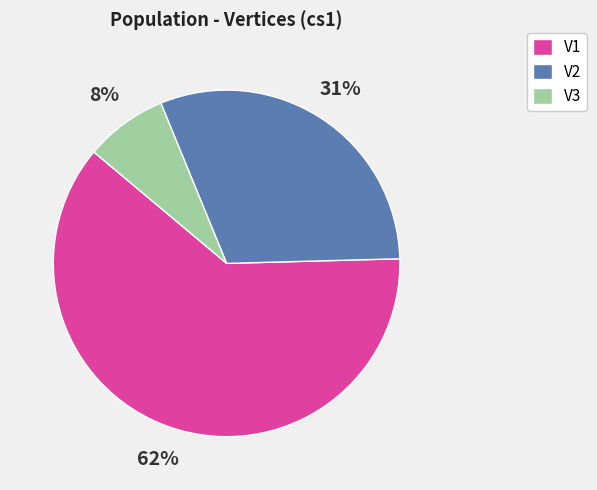

The V1 slice represents 55% of the pie. True or false?

False